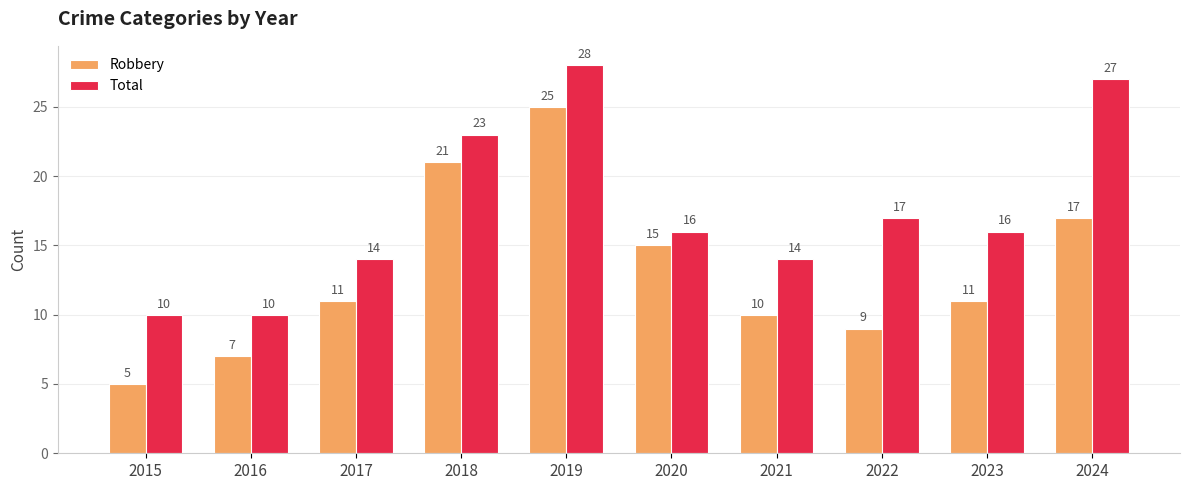

Rank the series by their average value, from highest to lowest.

Total, Robbery